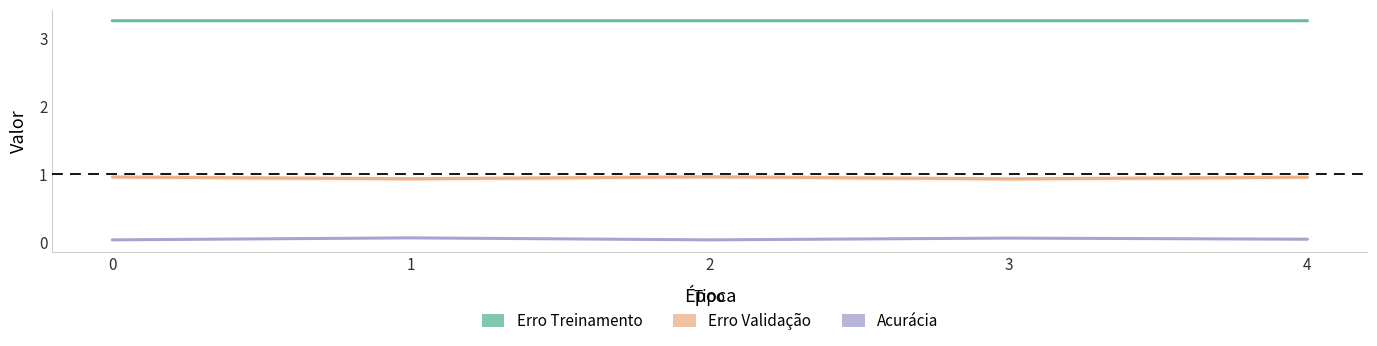

What is the difference between the highest and lowest values at 3?

3.2